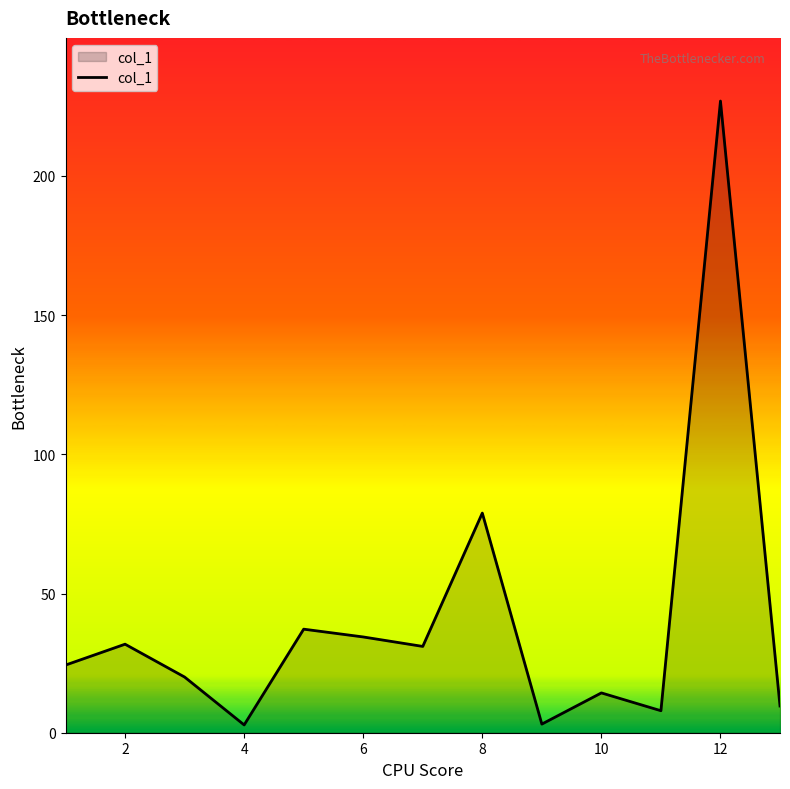

What is the greatest value displayed?

226.9